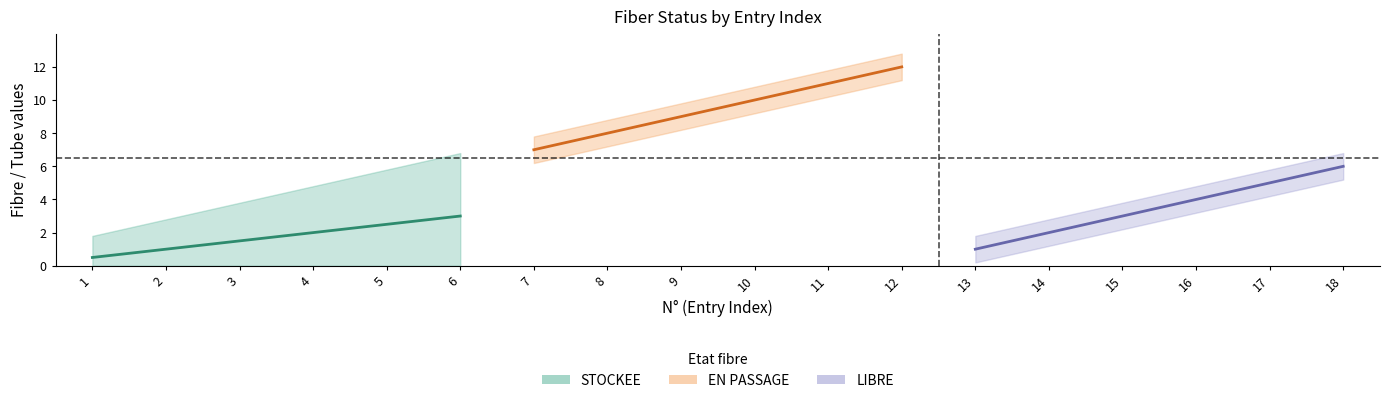

True or false: STOCKEE (N° Fibre) and EN PASSAGE (N° Fibre) cross at least once.

False